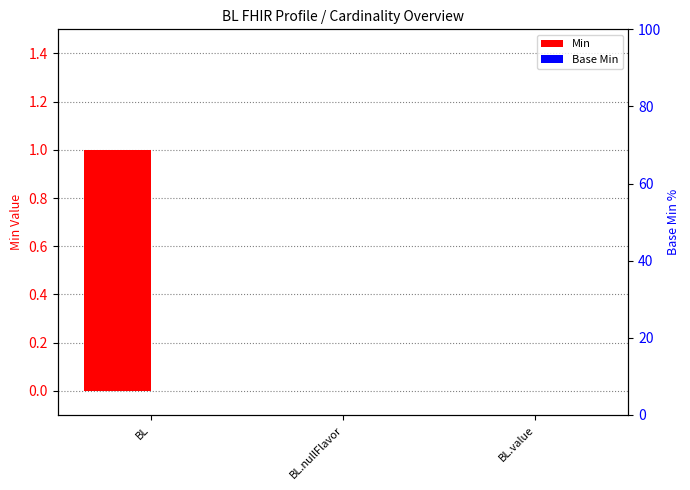

Reading left to right, transcribe all the data shown in this chart.

Min: 1	0	0
Base Min: 0	0	0